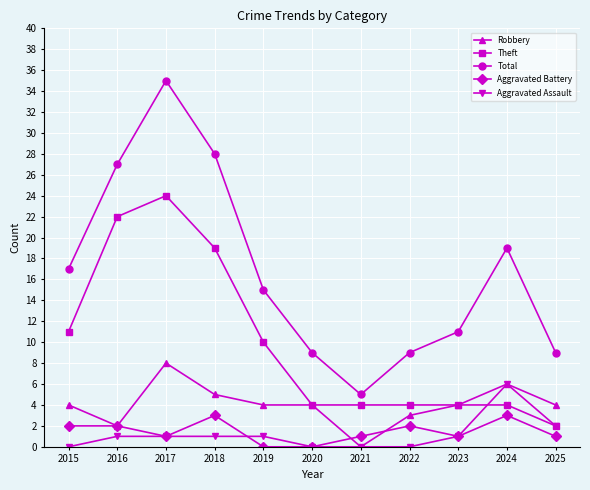

Reading right to left, extract all data points from this chart.

Robbery: 4	6	4	3	0	4	4	5	8	2	4
Theft: 2	4	4	4	4	4	10	19	24	22	11
Total: 9	19	11	9	5	9	15	28	35	27	17
Aggravated Battery: 1	3	1	2	1	0	0	3	1	2	2
Aggravated Assault: 2	6	1	0	0	0	1	1	1	1	0